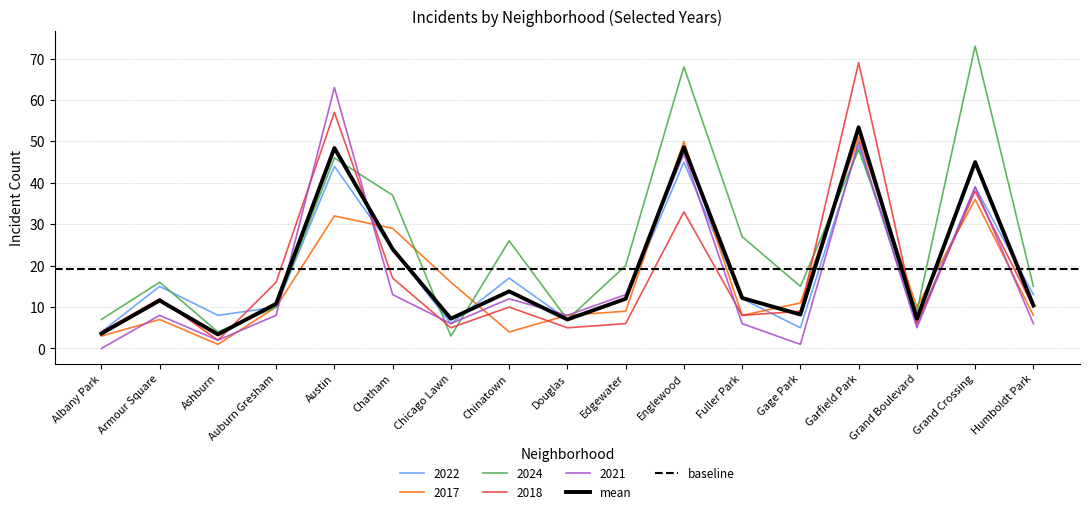

Reading right to left, transcribe all the data shown in this chart.

2022: 13.0	39.0	6.0	49.0	5.0	12.0	45.0	12.0	7.0	17.0	6.0	24.0	44.0	10.0	8.0	15.0	4.0
2017: 8.0	36.0	10.0	51.0	11.0	8.0	50.0	9.0	8.0	4.0	16.0	29.0	32.0	10.0	1.0	7.0	3.0
2024: 15.0	73.0	9.0	48.0	15.0	27.0	68.0	20.0	7.0	26.0	3.0	37.0	46.0	10.0	4.0	16.0	7.0
2018: 10.0	38.0	6.0	69.0	9.0	8.0	33.0	6.0	5.0	10.0	5.0	17.0	57.0	16.0	2.0	12.0	4.0
2021: 6.0	39.0	5.0	50.0	1.0	6.0	47.0	13.0	8.0	12.0	6.0	13.0	63.0	8.0	2.0	8.0	0.0
2019: 10.4	45.0	7.2	53.4	8.2	12.2	48.6	12.0	7.0	13.8	7.2	24.0	48.4	10.8	3.4	11.6	3.6